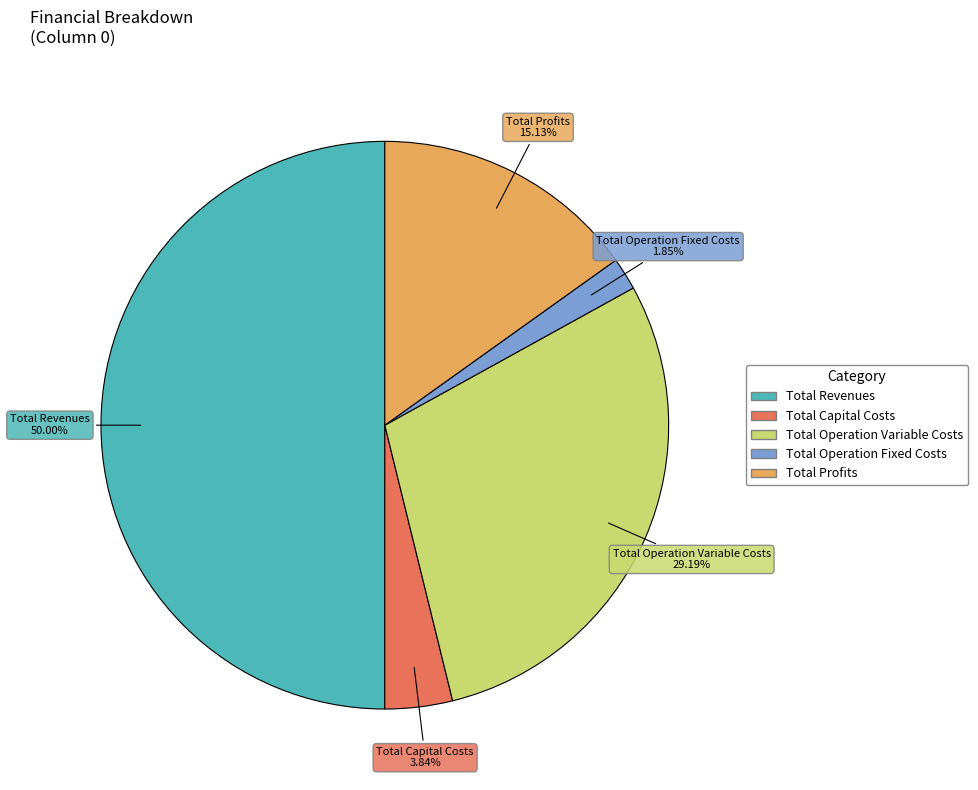

How many segments does this pie chart have?

5